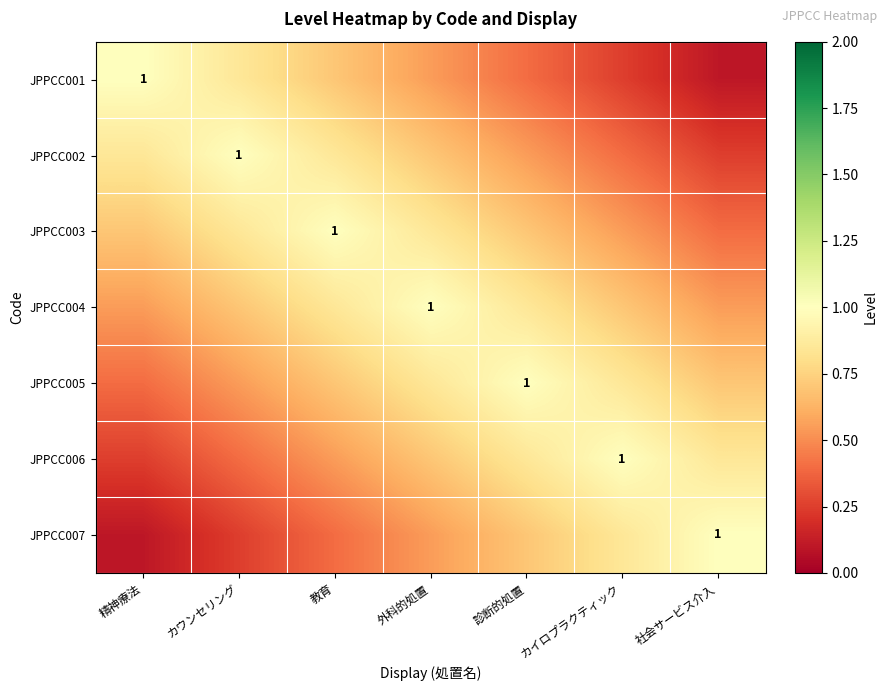

Which series has the widest spread of values?

JPPCC001